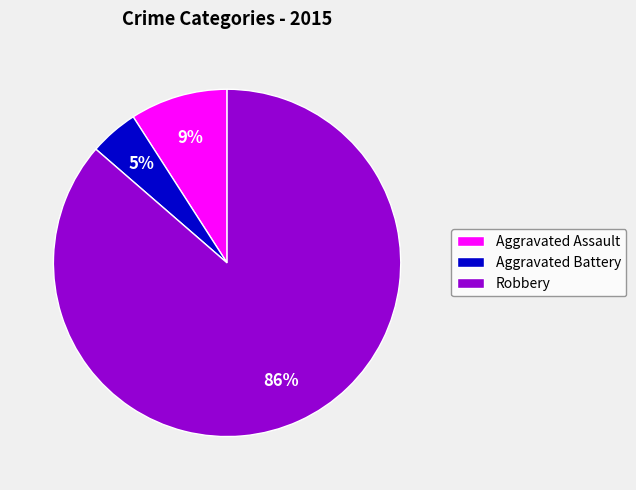

True or false: Aggravated Battery accounts for 5% of the total.

True